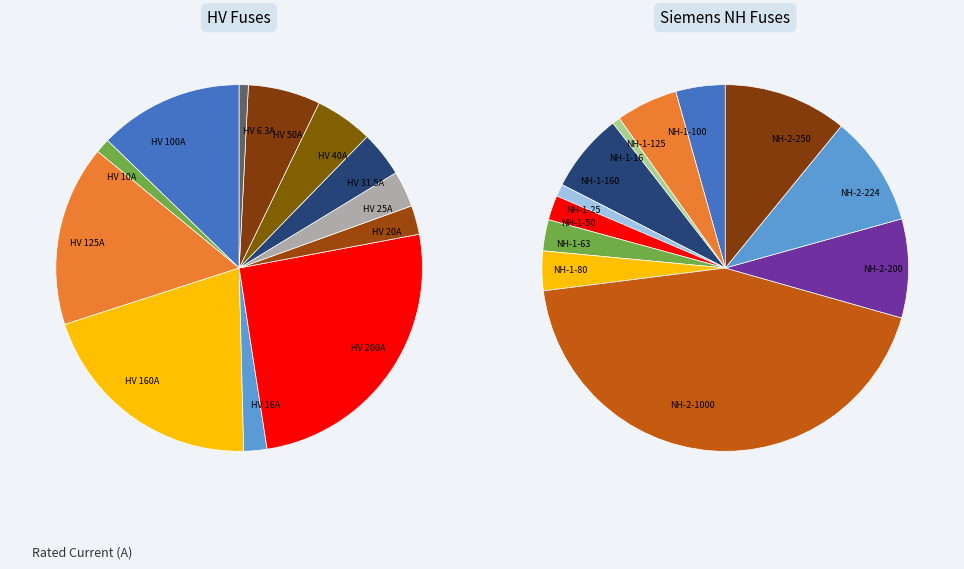

Approximately how many times larger is the value at HV 16A compared to HV 6.3A?

2.5